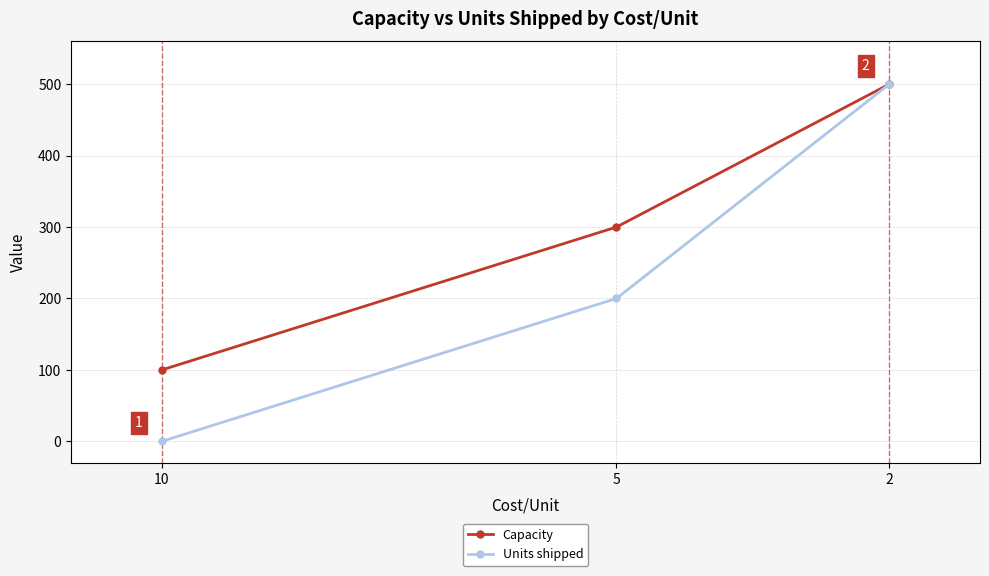

How many Units shipped values are between 0 and 500?

3